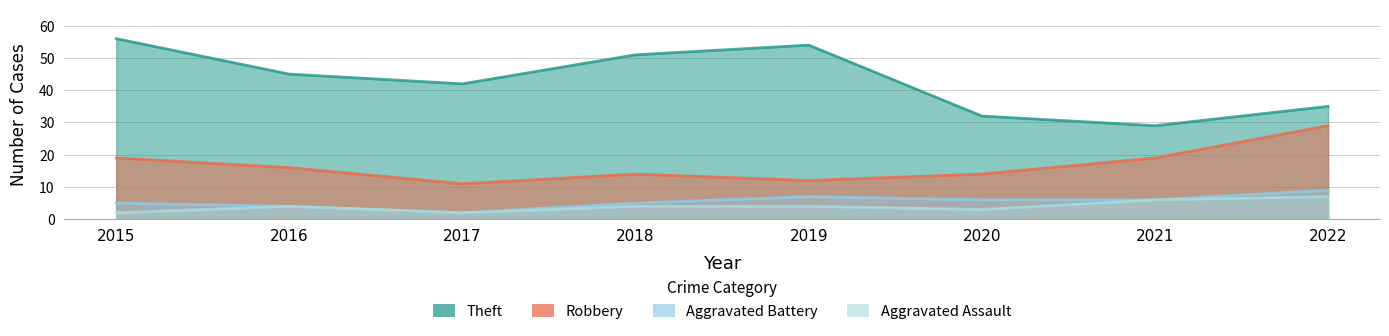

How many categories are shown in the chart?

8